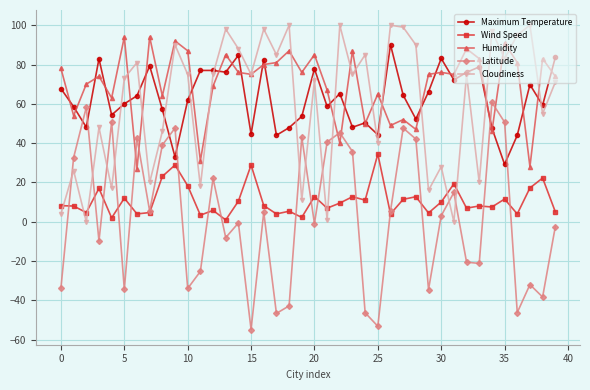

How many interior local valleys does the Cloudiness series have?

15